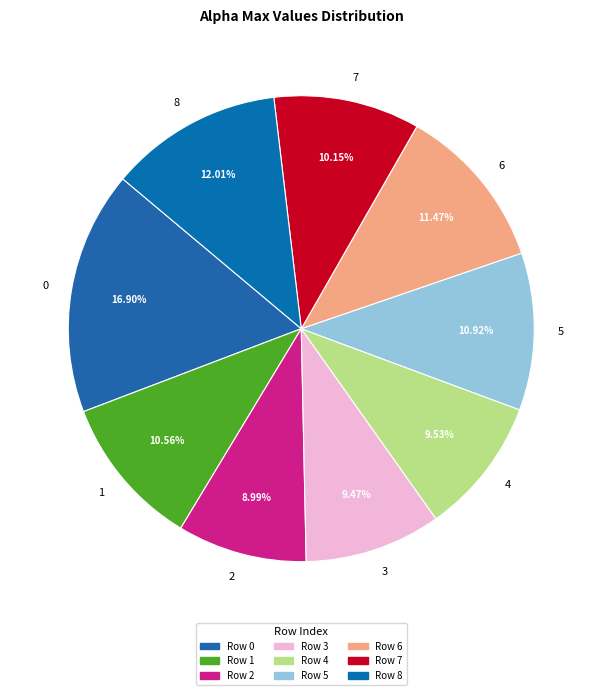

Is it true that 3 is 9% of the pie?

True